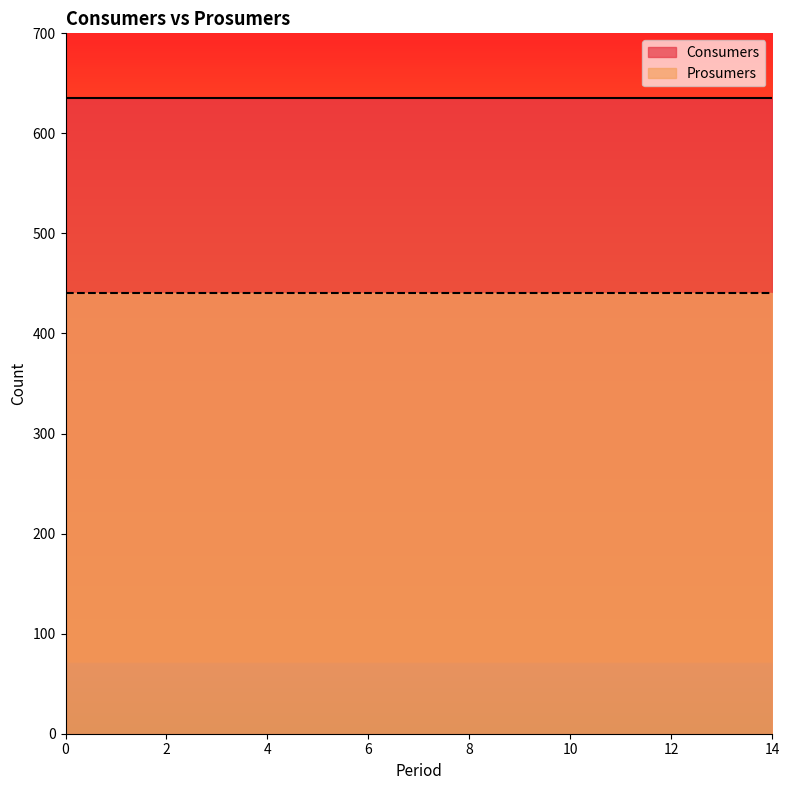

Does the chart have visible grid lines?

No